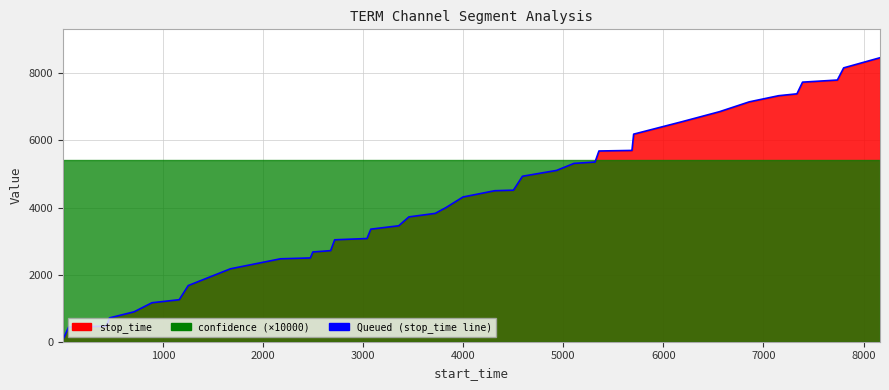

How many categories are shown in the chart?

40